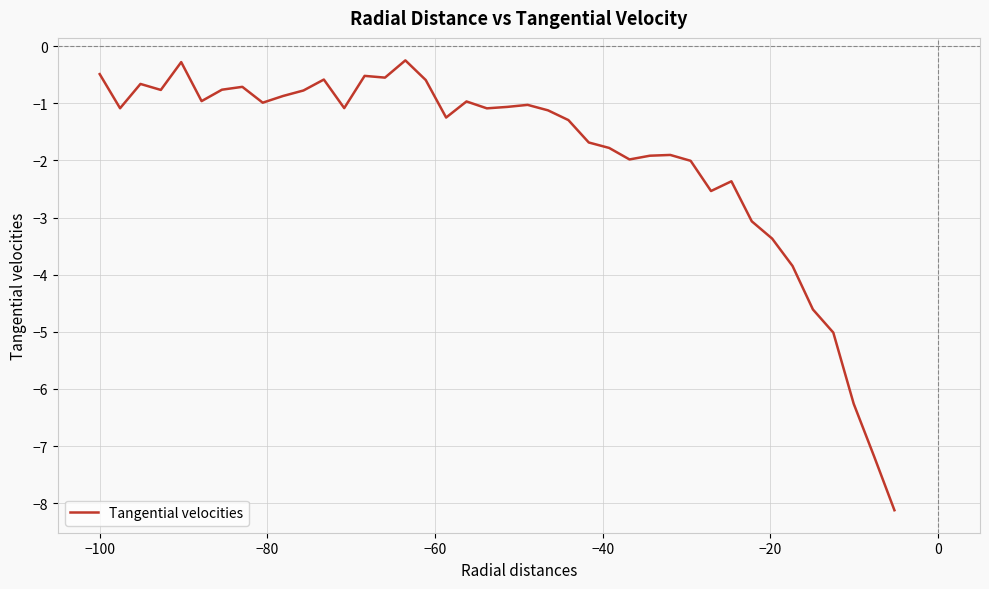

What is the difference between the maximum and minimum values?

7.9